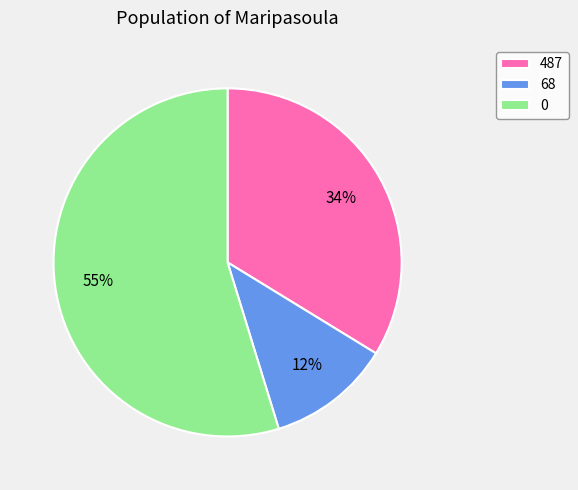

True or false: 68 accounts for 12% of the total.

True